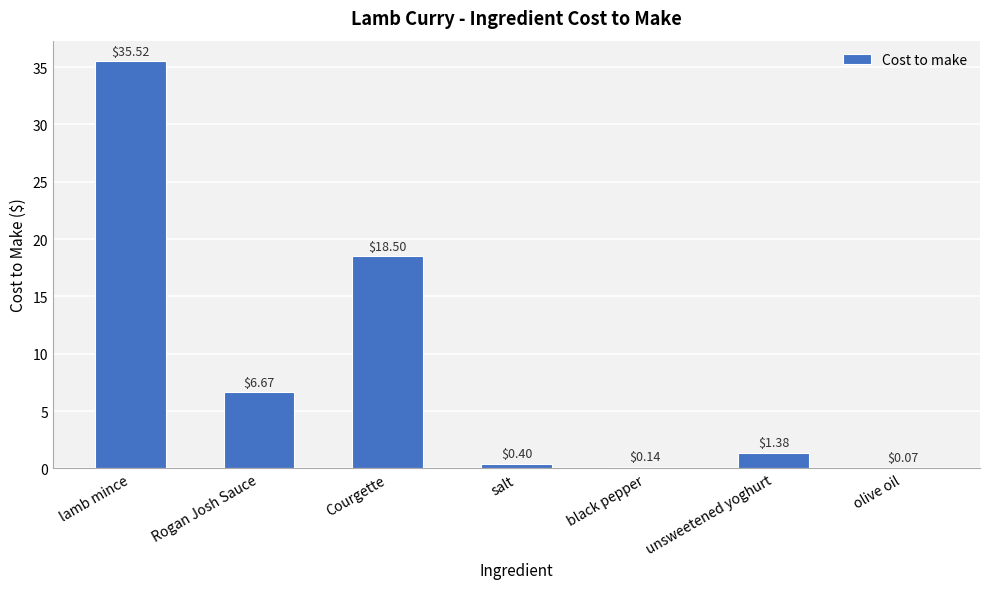

What is the sum of all values?

62.7